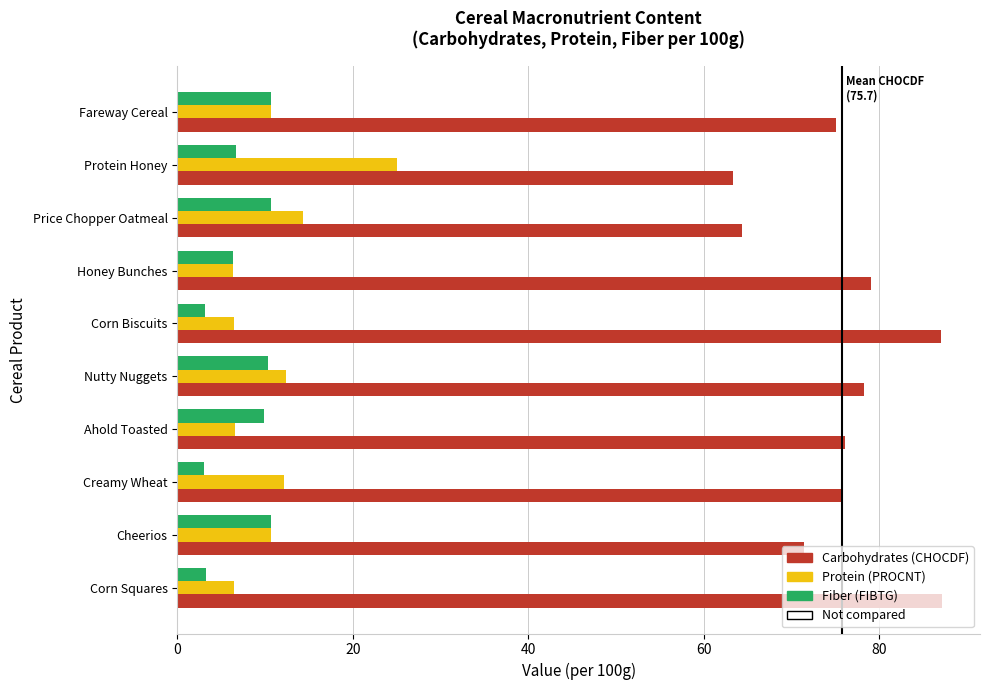

What is the sum of the Carbohydrates (CHOCDF) values at Cheerios and Creamy Wheat?

147.2